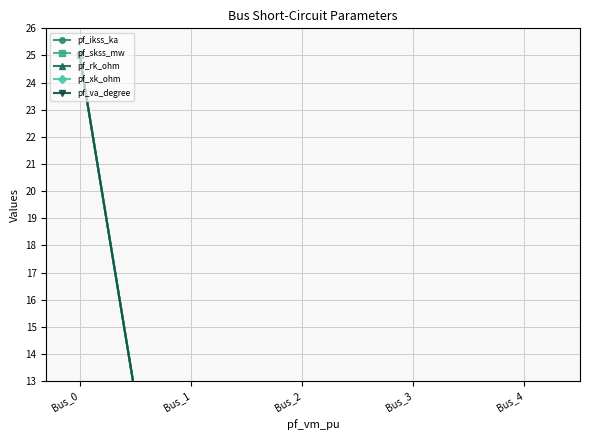

Is it true that pf_xk_ohm equals 0 at Bus_3?

True